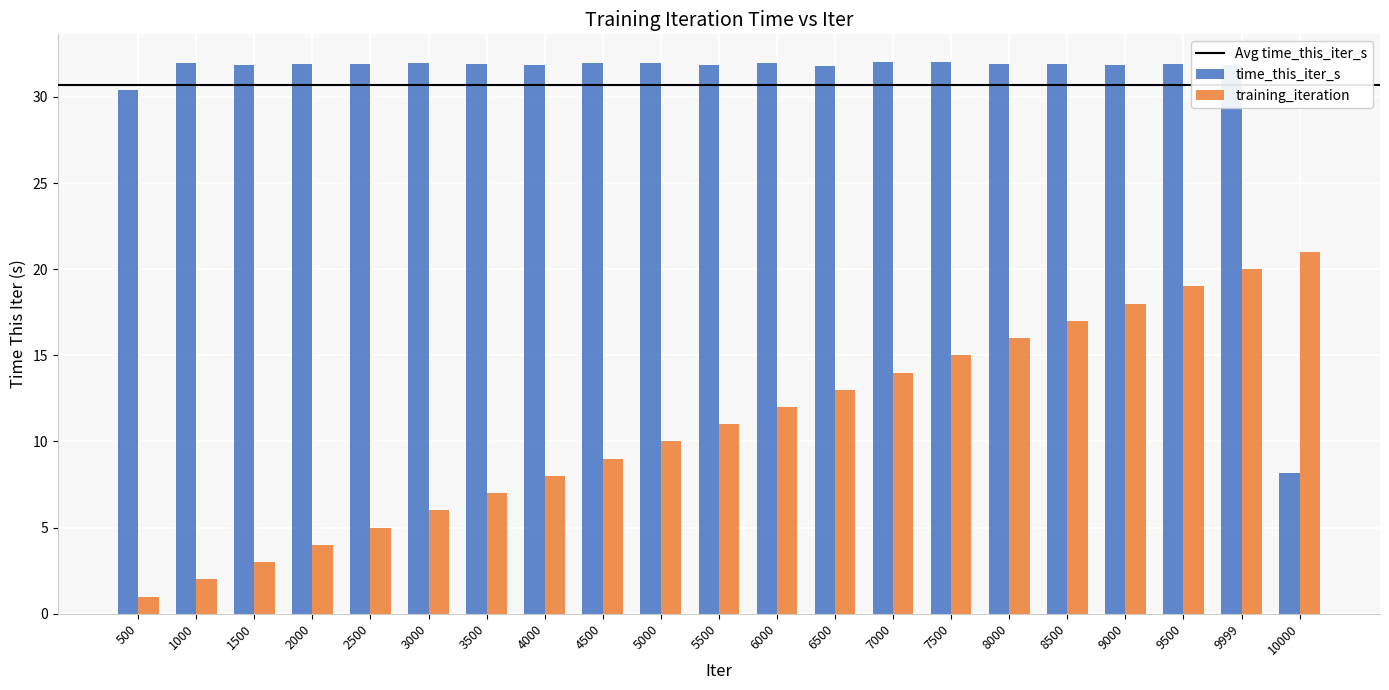

At which label does time_this_iter_s first exceed 31?

1000